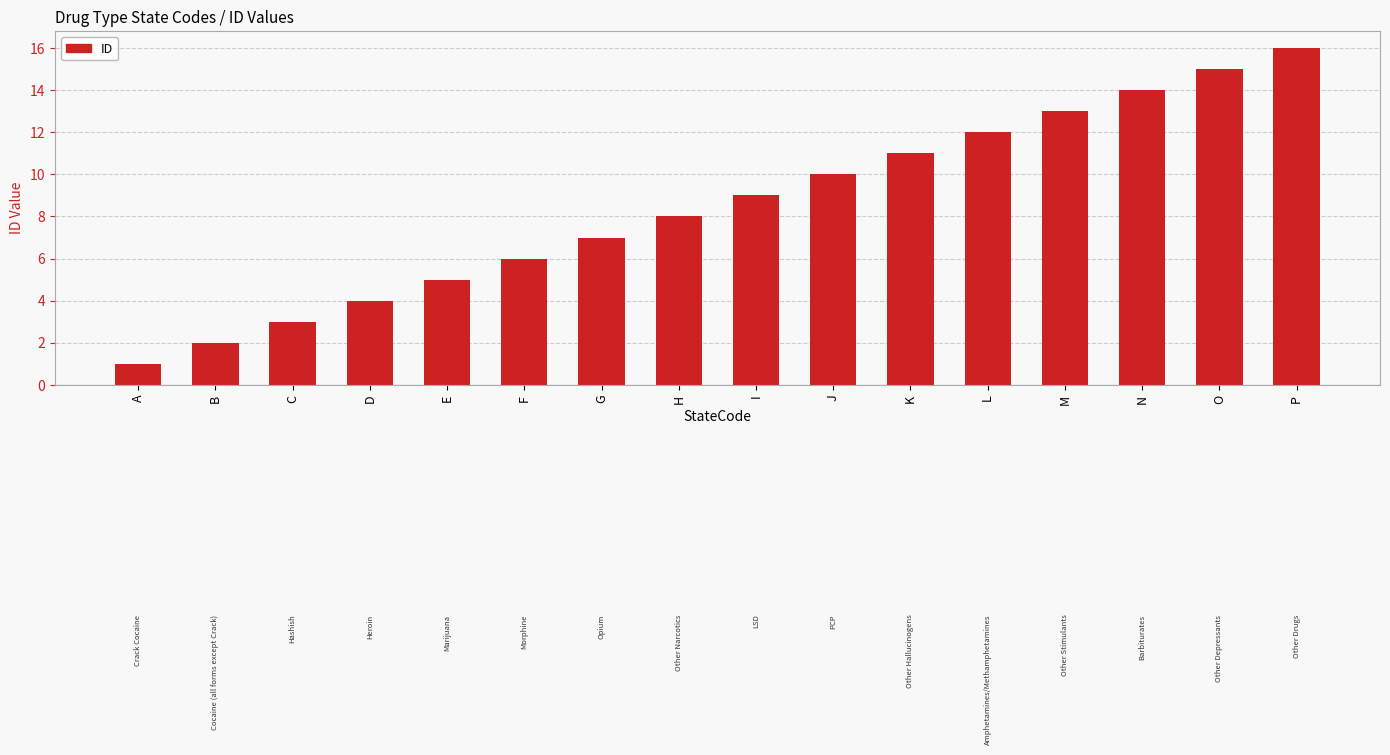

List the labels in order of value, smallest first.

A, B, C, D, E, F, G, H, I, J, K, L, M, N, O, P